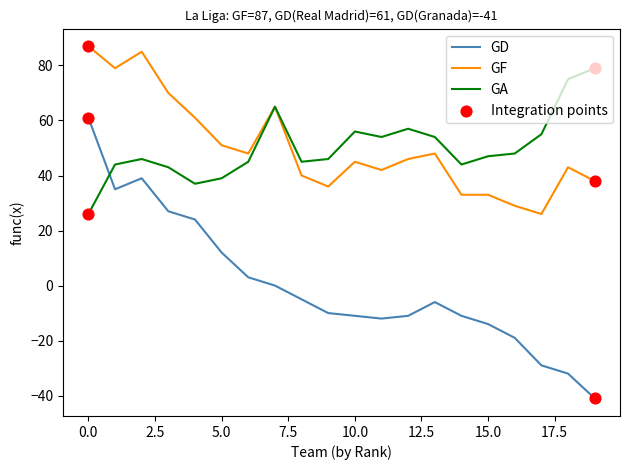

Which series has the largest range (max minus min)?

GD